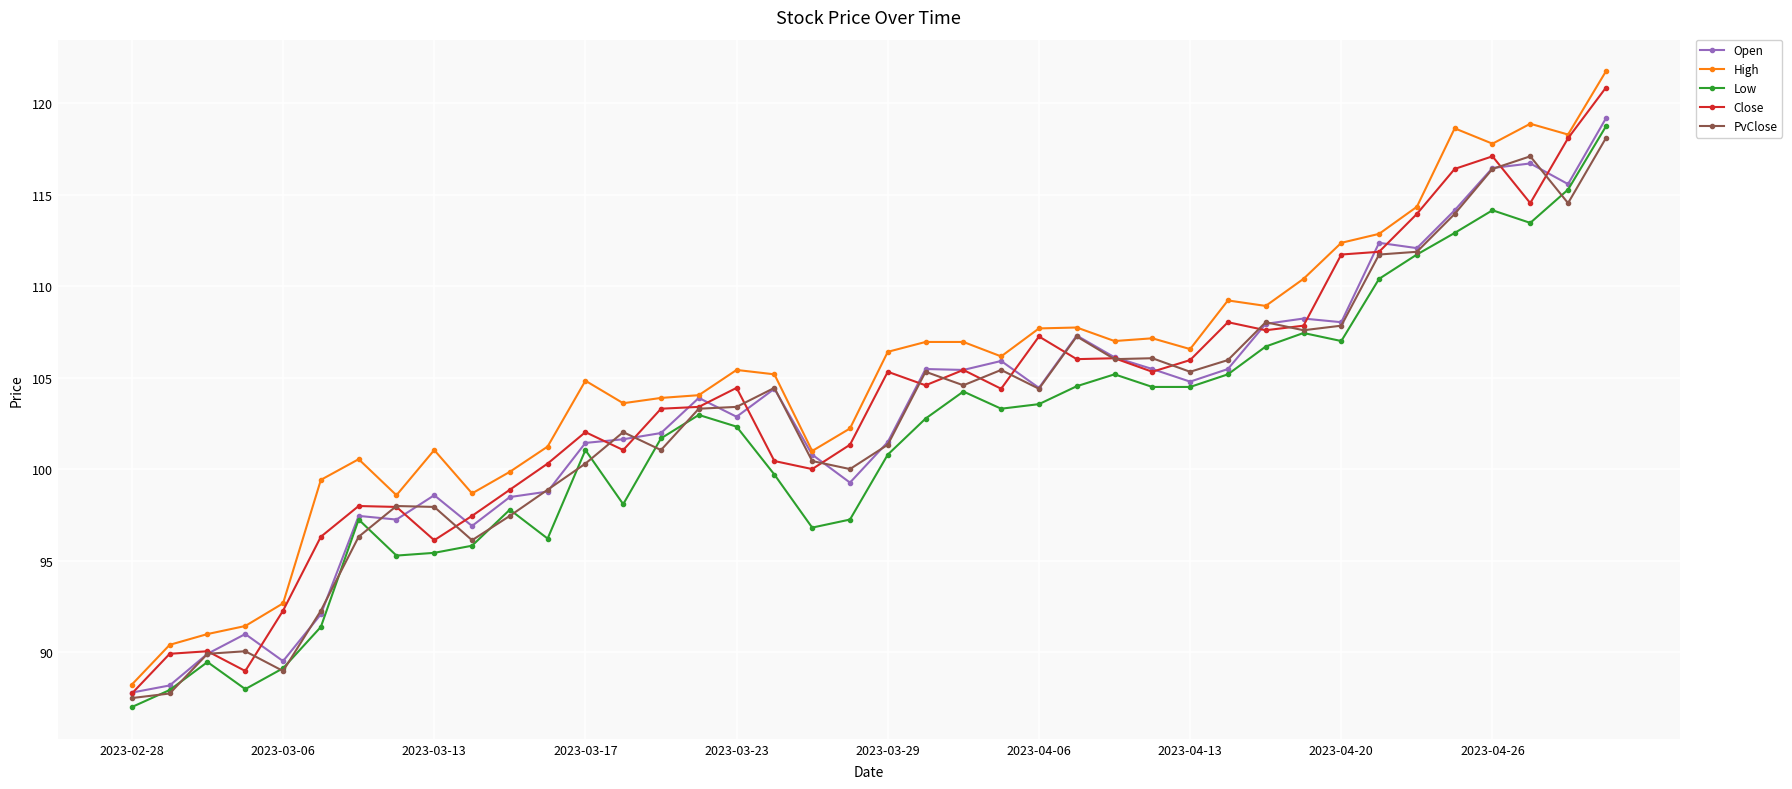

What is the value of the Open point at the 29th from the left?

104.8